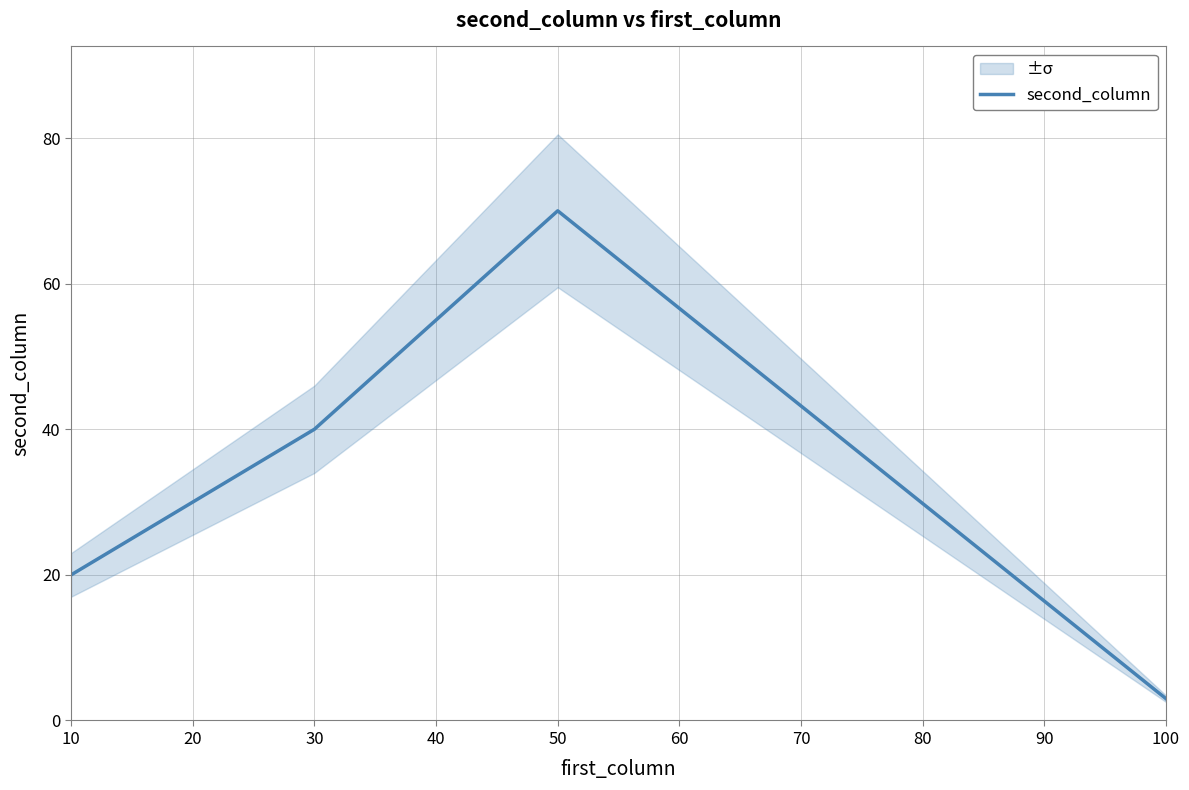

Rank the categories by second_column value from lowest to highest.

100, 10, 30, 50